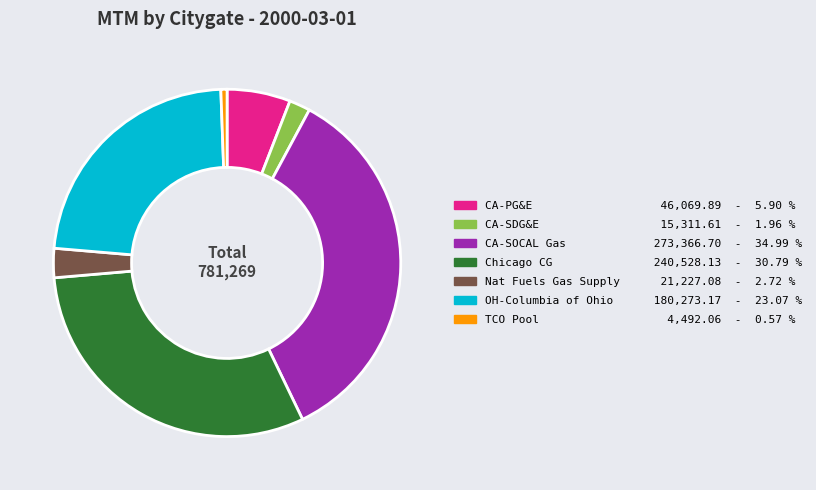

Which has a higher value, CA-SOCAL Gas or CA-PG&E?

CA-SOCAL Gas